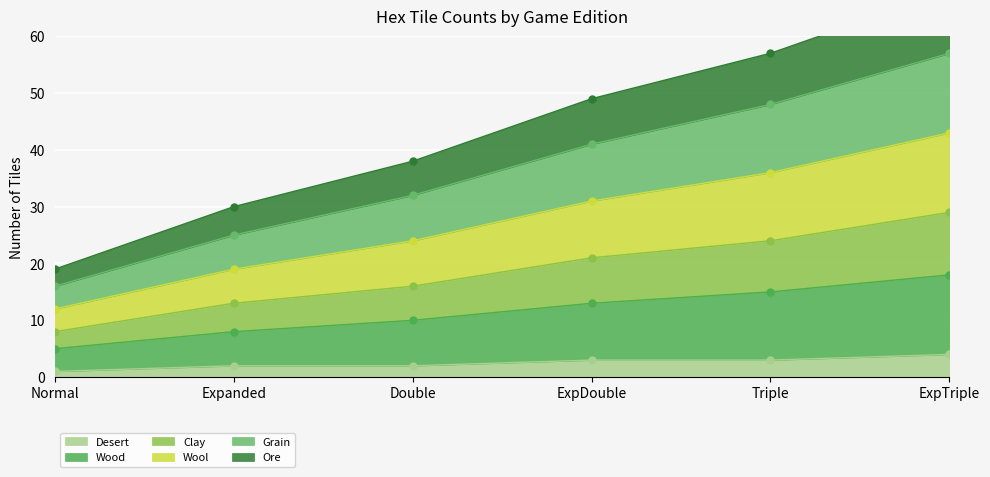

At which label does Desert first exceed 3?

ExpTriple